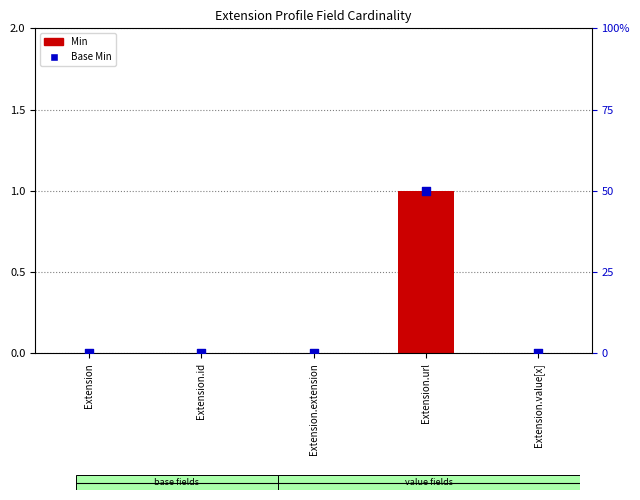

Which series reaches the maximum Y coordinate?

Min